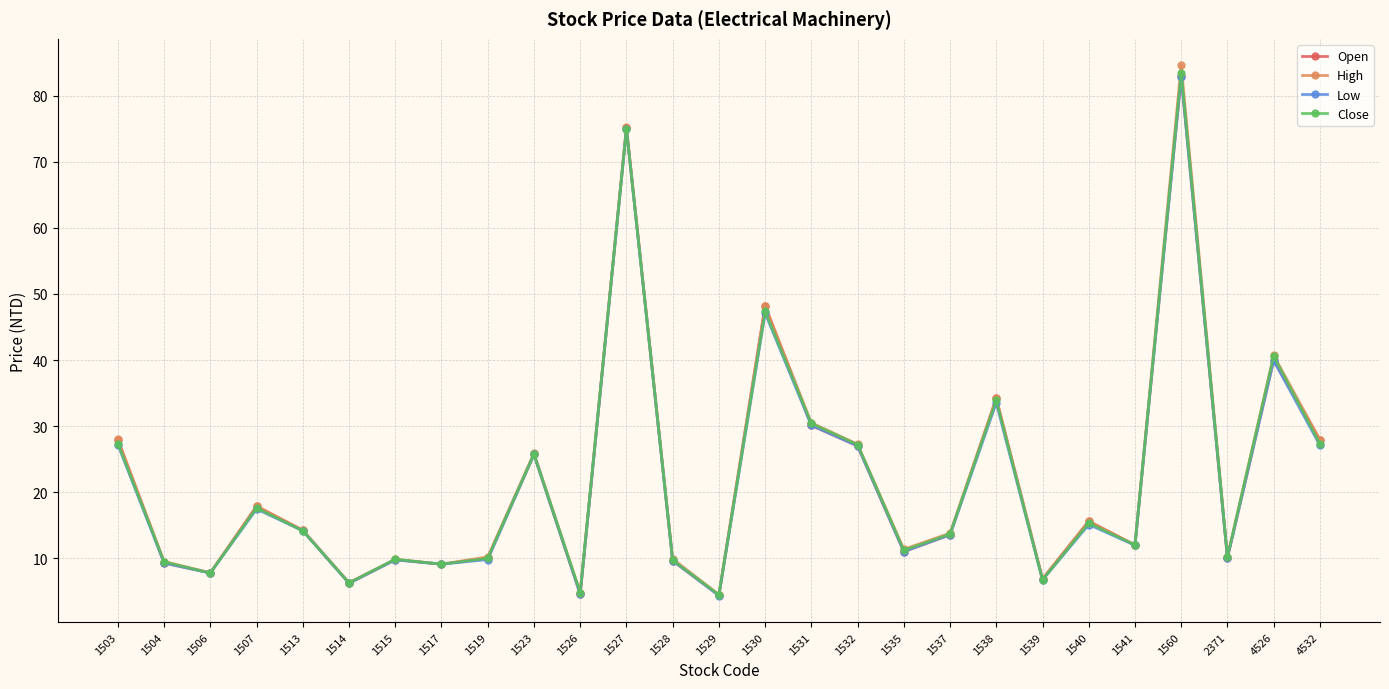

Which series has the largest range (max minus min)?

High